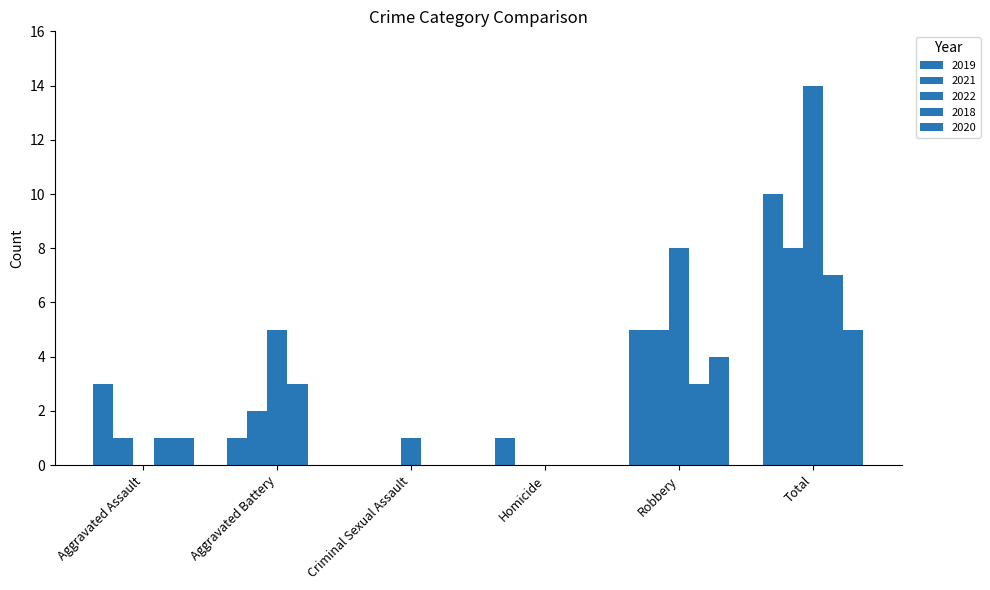

Are the bars grouped side by side (vs. stacked)?

Yes